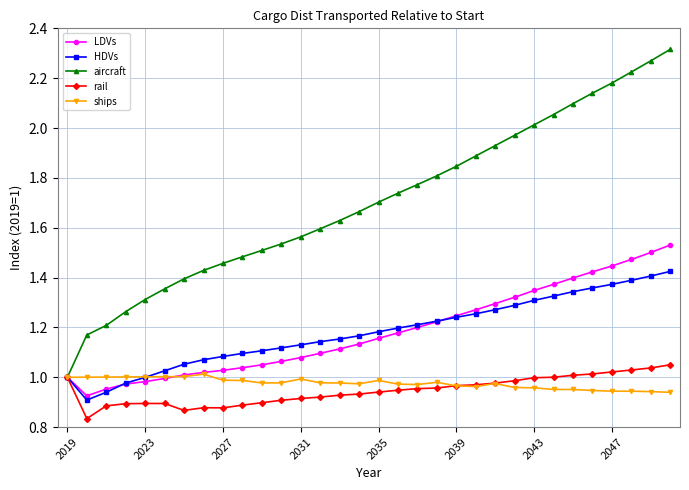

Which series has the largest total across all categories?

aircraft